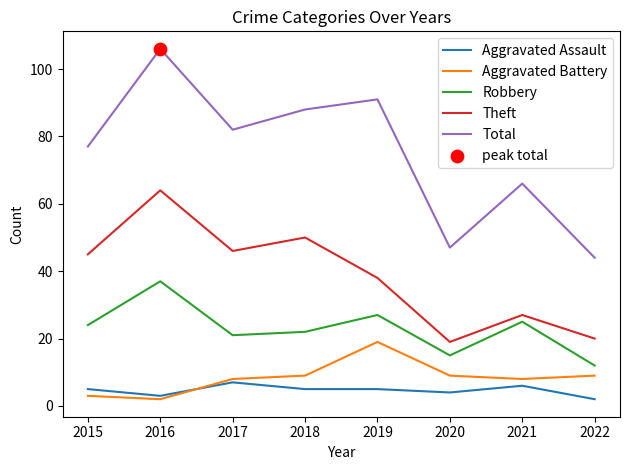

What is the total value across all series at 2020?

94